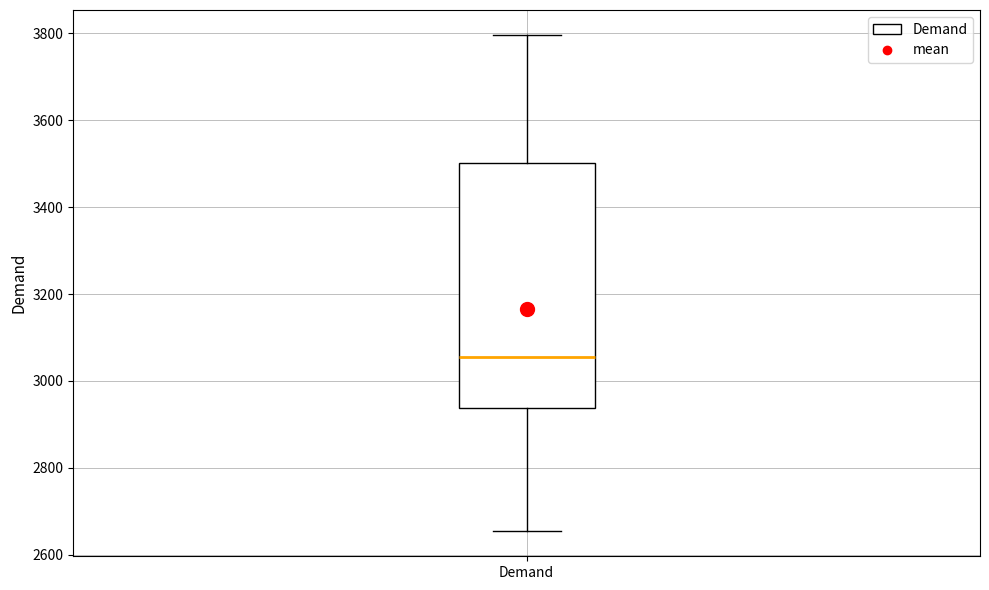

Where is the lower edge of the box for Demand on the y-axis? The values are not printed on the chart, so give them approximately, as read against the axis.

2940